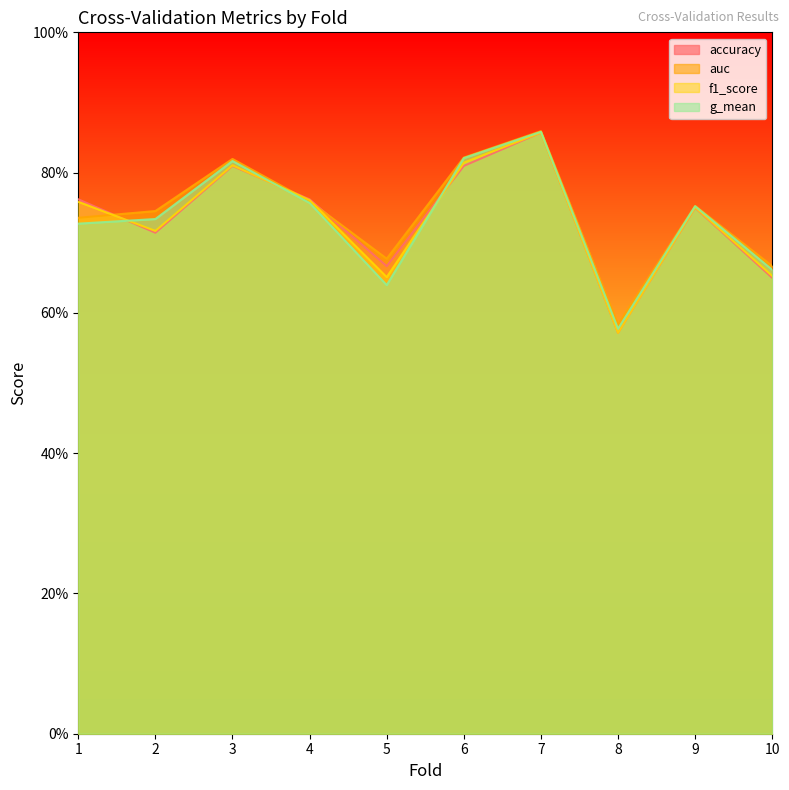

What is the sum of all accuracy values?

7.4